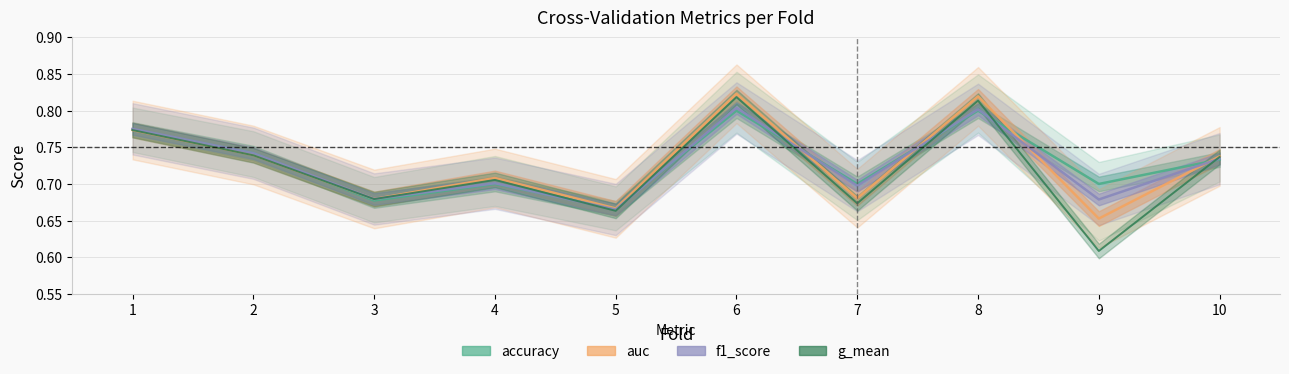

Is this an area chart (filled region under the line)?

No